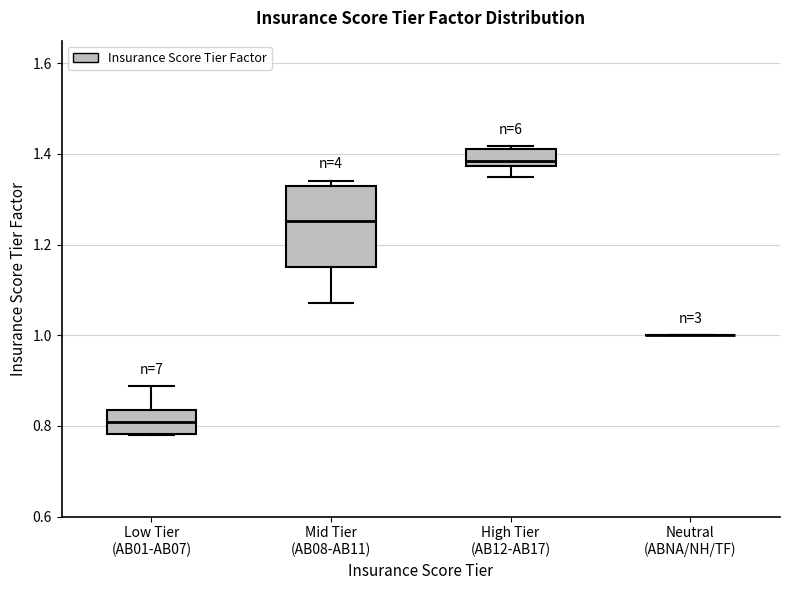

Where is the lower edge of the box for High Tier (AB12-AB17) on the y-axis? The values are not printed on the chart, so give them approximately, as read against the axis.

1.38